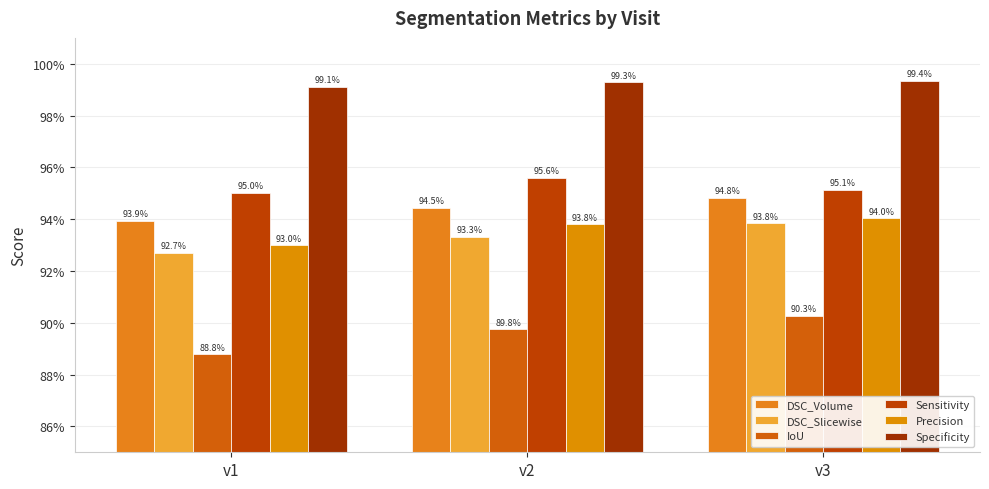

What is the value of the Specificity bar at the 1st from the left?

1.0